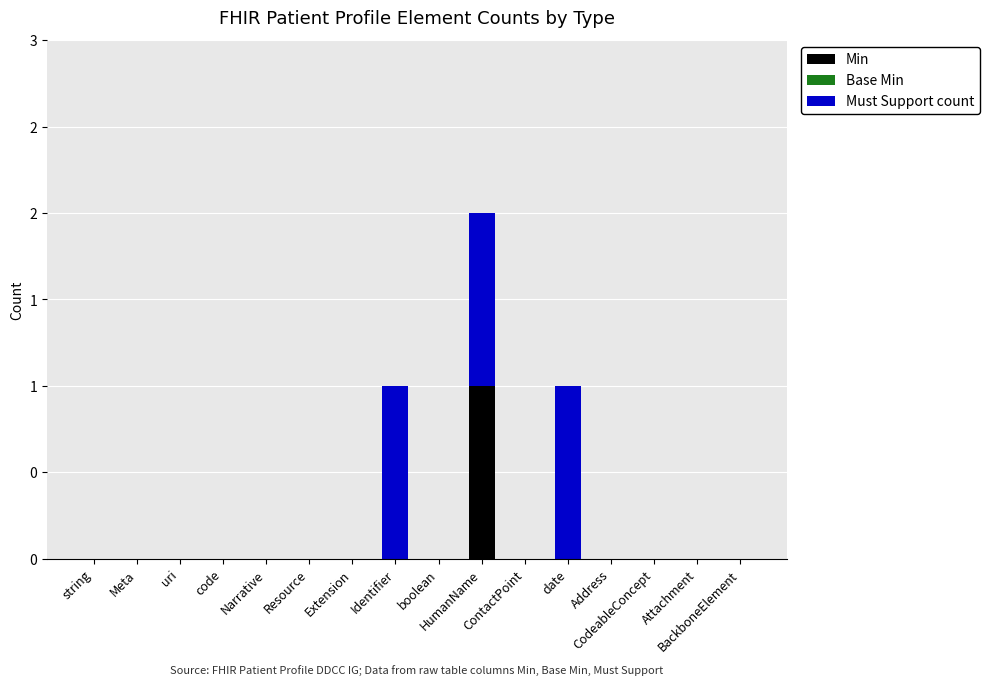

How many bars are there in total?

48